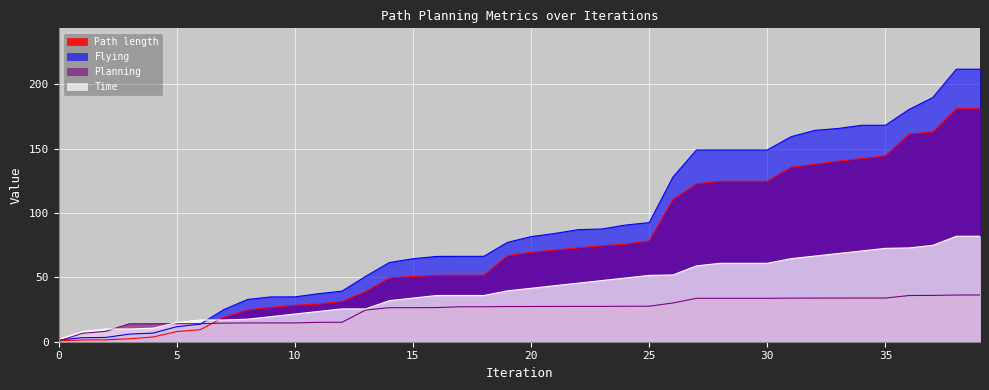

List the labels in order of Planning value, largest first.

38, 39, 37, 36, 34, 35, 33, 32, 31, 27, 28, 29, 30, 26, 25, 24, 23, 22, 21, 20, 19, 17, 18, 16, 15, 14, 13, 12, 11, 9, 10, 8, 7, 6, 5, 4, 3, 2, 1, 0